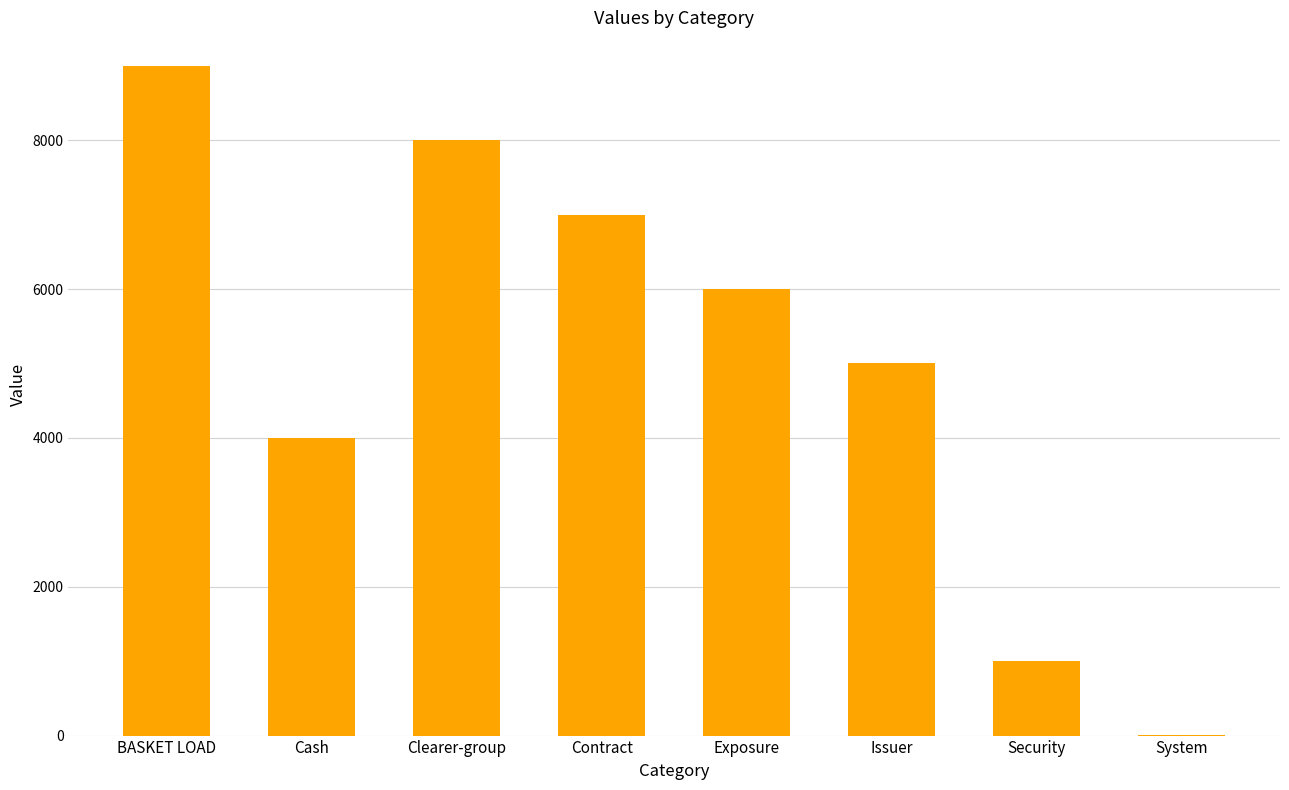

How many categories are shown in the chart?

8